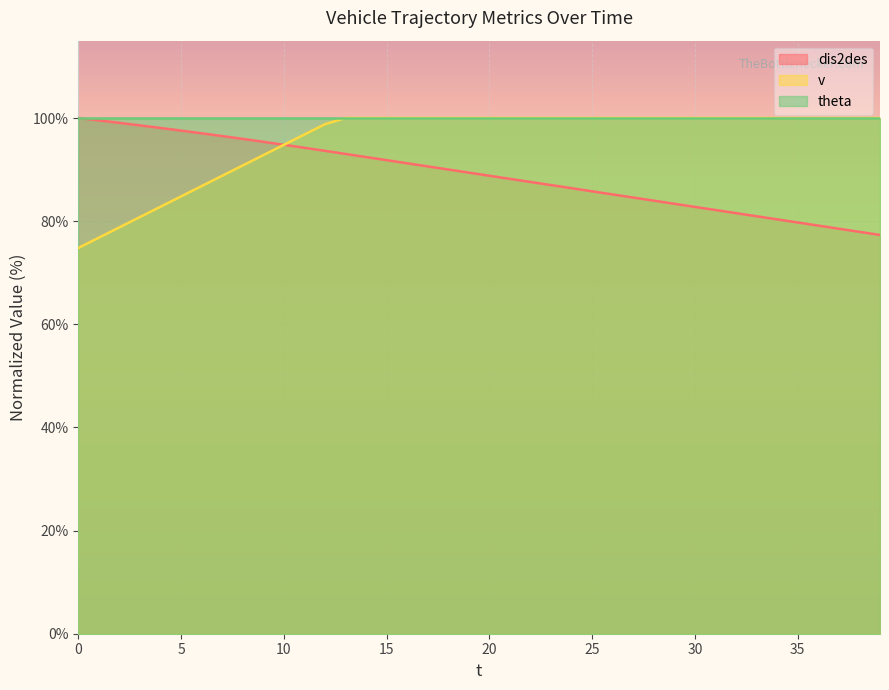

True or false: v has a value of 100.0 at 20.

True